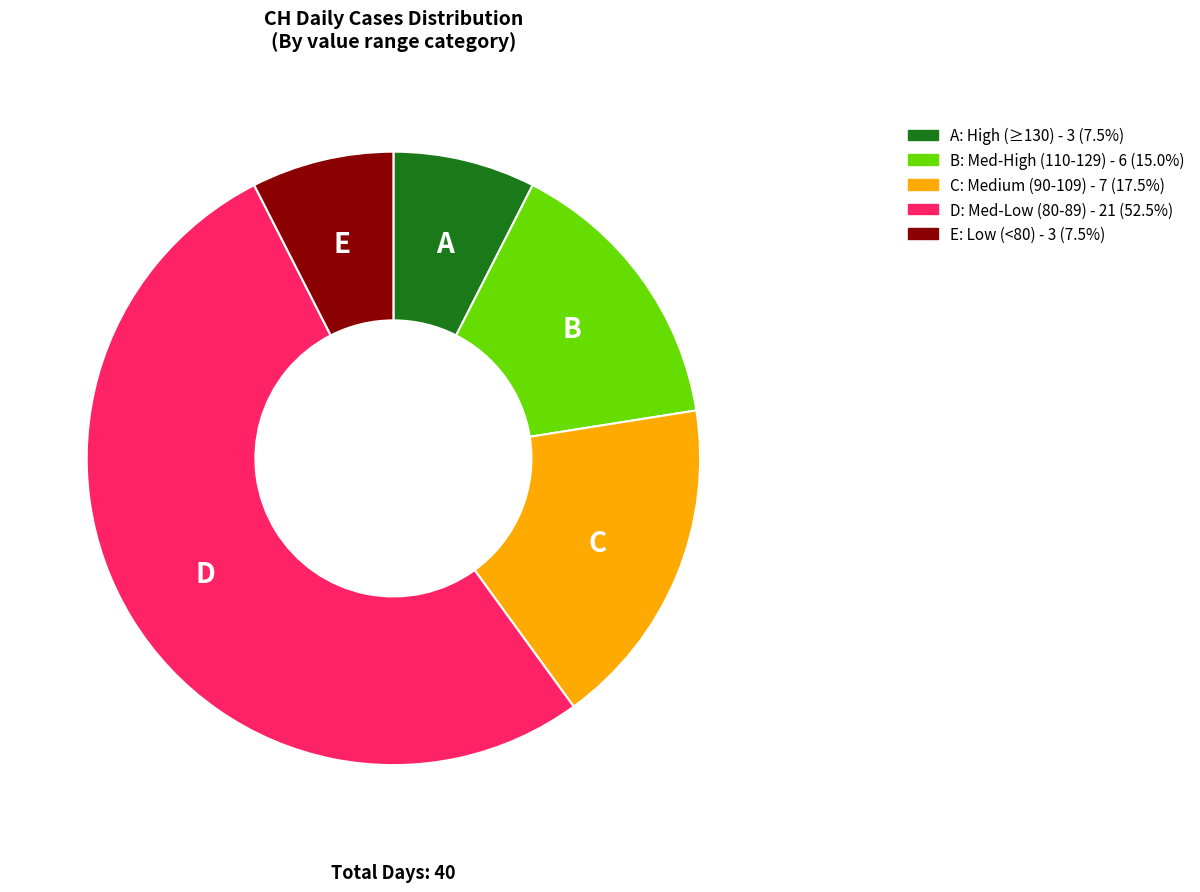

Is there a majority slice in this chart?

Yes